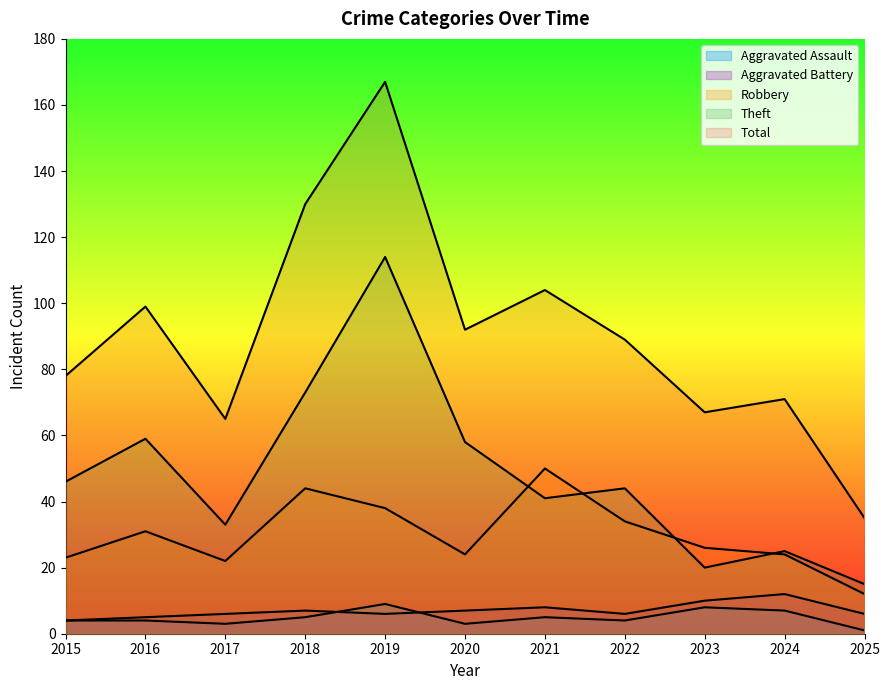

What is the value of the Robbery point at the 1st from the left?

23